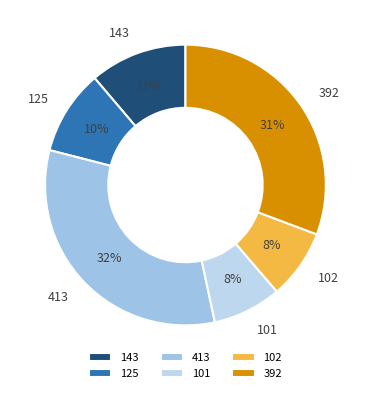

To the nearest percent, what is the average slice percentage?

17%